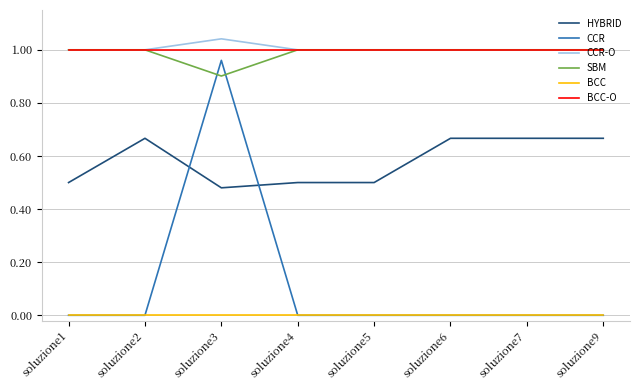

The BCC-O series shows 1.5 at soluzione7. True or false?

False